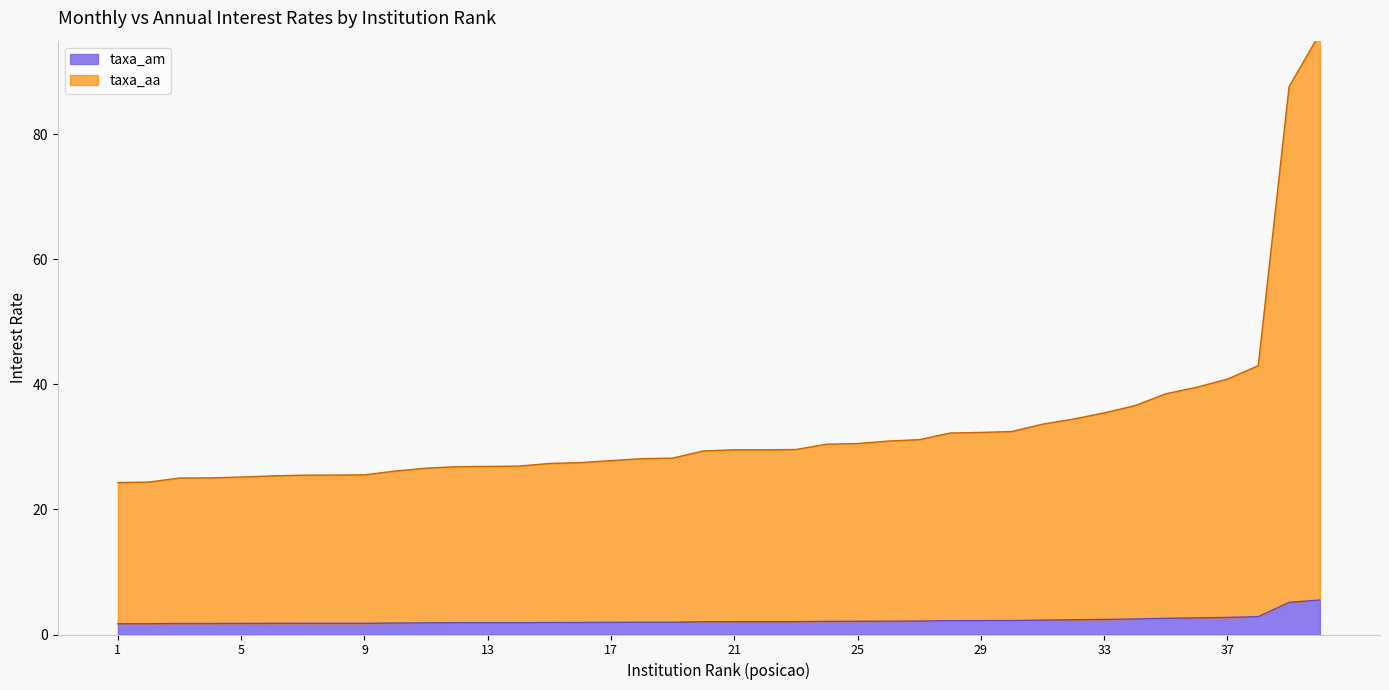

What is the sum of all taxa_am values?

89.2